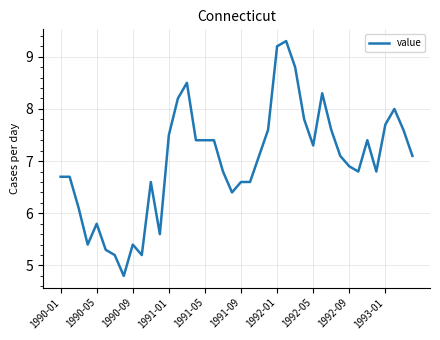

Reading left to right, transcribe all the data shown in this chart.

6.7	6.7	6.1	5.4	5.8	5.3	5.2	4.8	5.4	5.2	6.6	5.6	7.5	8.2	8.5	7.4	7.4	7.4	6.8	6.4	6.6	6.6	7.1	7.6	9.2	9.3	8.8	7.8	7.3	8.3	7.6	7.1	6.9	6.8	7.4	6.8	7.7	8.0	7.6	7.1